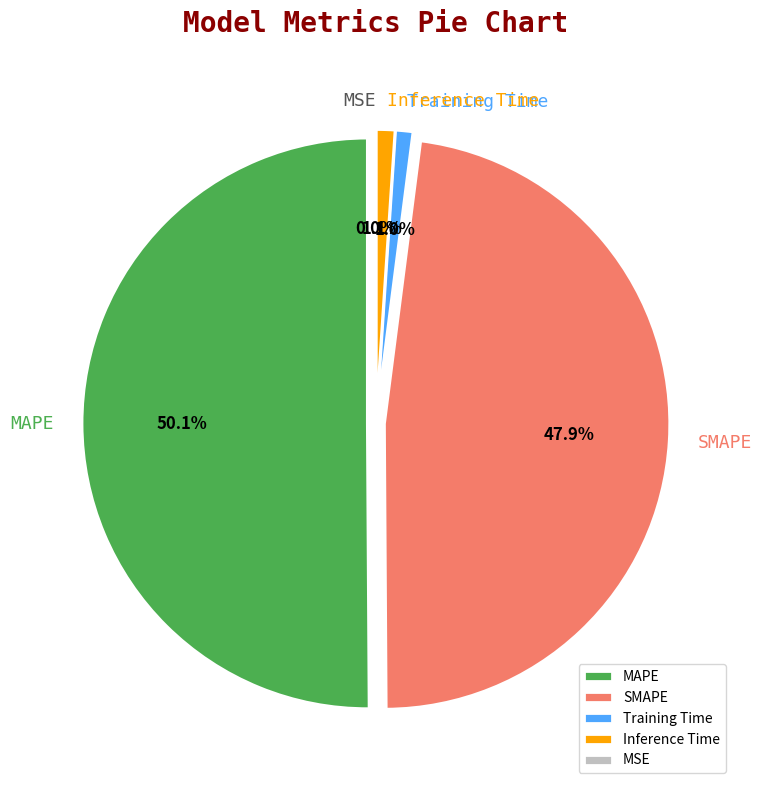

Combined, do SMAPE and Training Time account for over 50%?

No